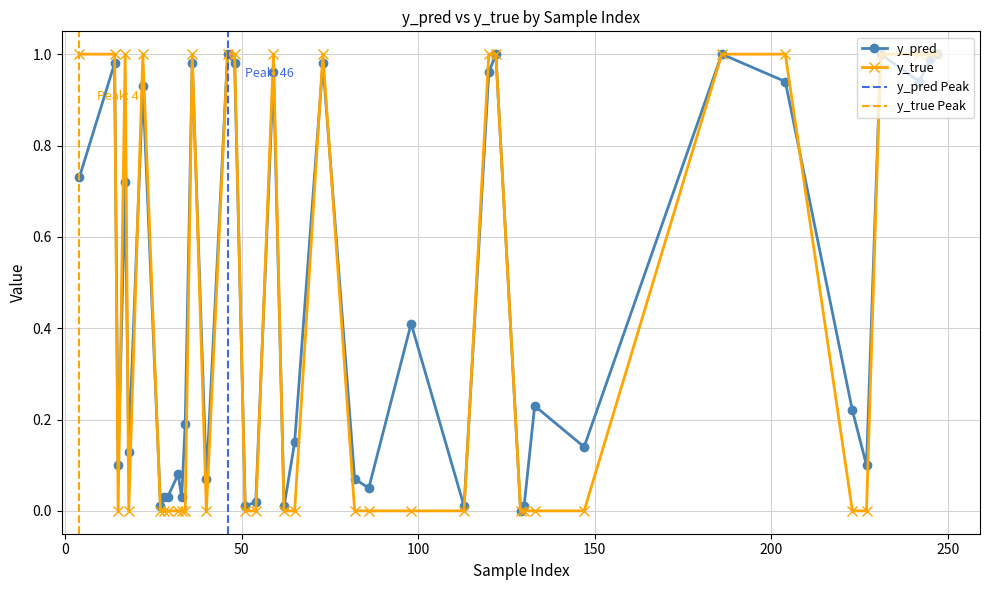

At which label is y_true closest to 0?

15